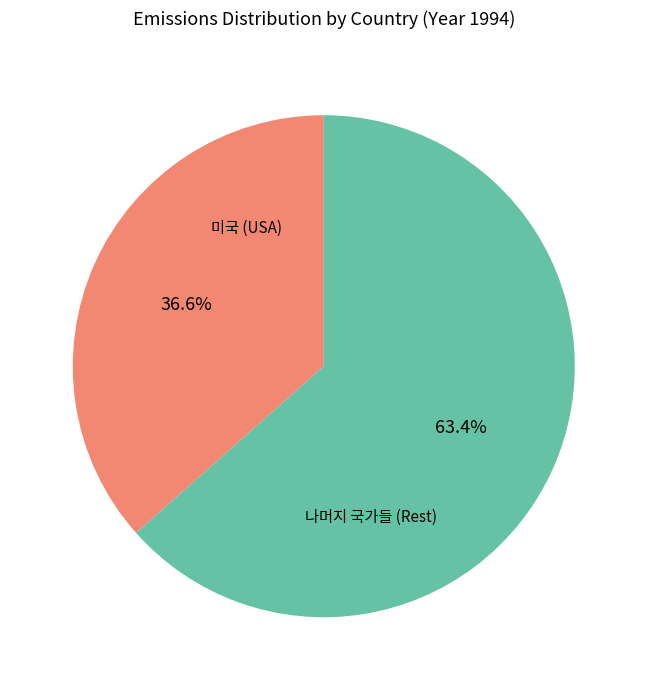

Rank the categories by value from lowest to highest.

미국 (USA), 나머지 국가들 (Rest)